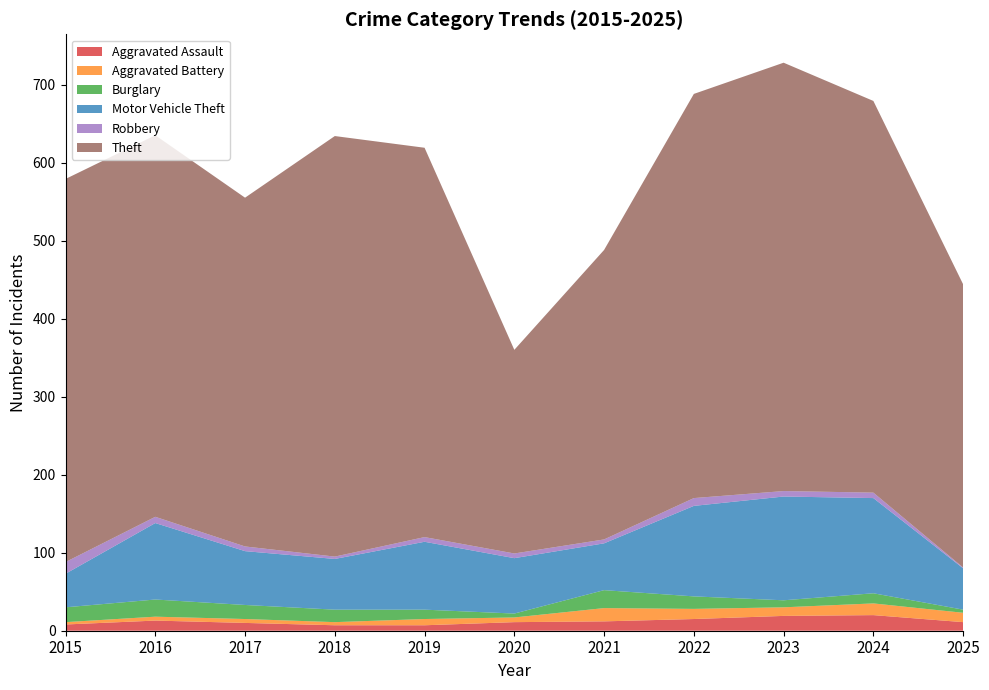

Reading left to right, what are all the values shown in this chart?

Aggravated Assault: 8	13	10	7	7	11	12	15	19	20	11
Aggravated Battery: 3	5	5	4	8	6	17	13	11	15	12
Burglary: 19	22	18	16	12	5	23	16	9	13	4
Motor Vehicle Theft: 43	98	69	65	87	71	60	116	133	122	53
Robbery: 15	8	6	3	6	6	5	10	7	7	1
Theft: 491	489	447	539	499	261	371	518	549	502	363